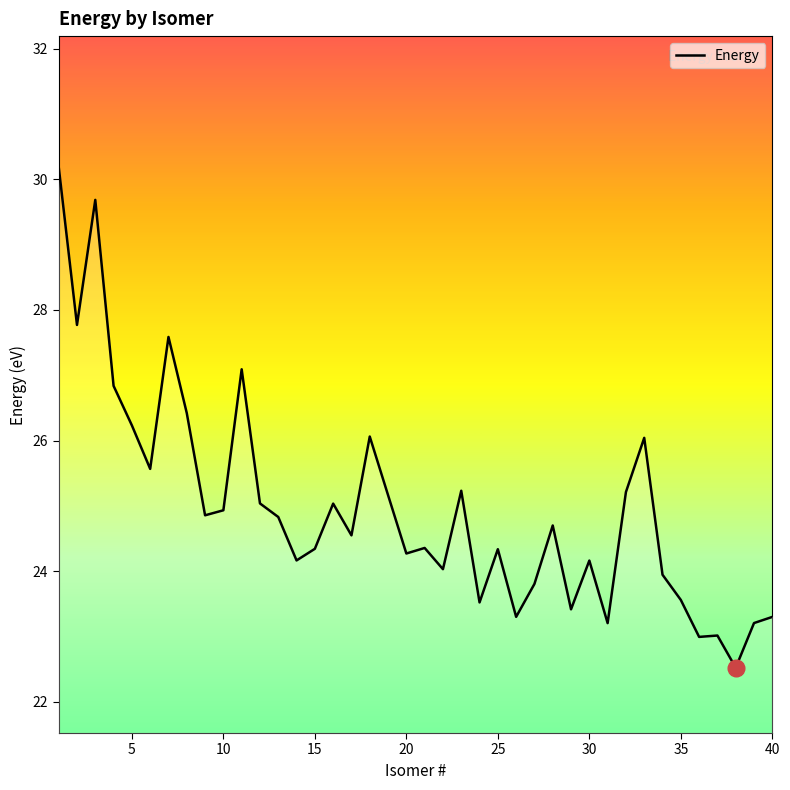

What is the maximum value shown in the chart?

30.2